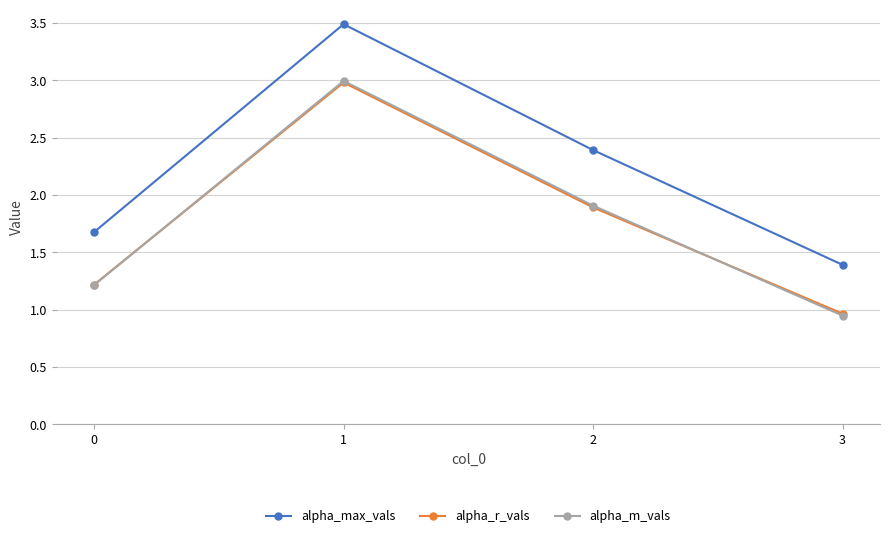

What is the difference between the highest and lowest values at 2?

0.5